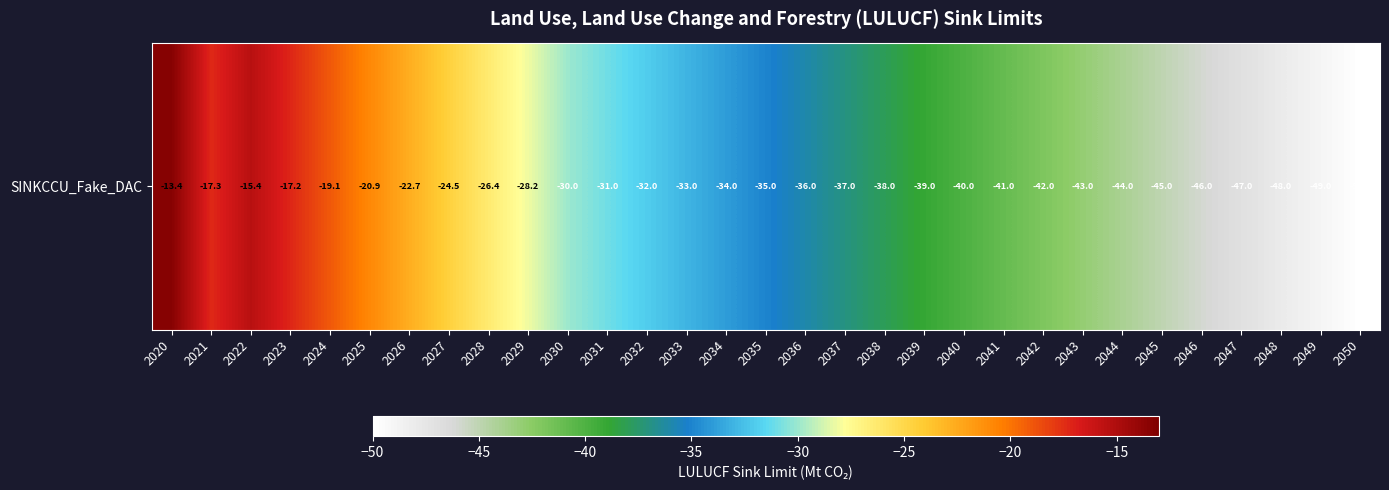

True or false: the data shows -36.0 at 2036.

True